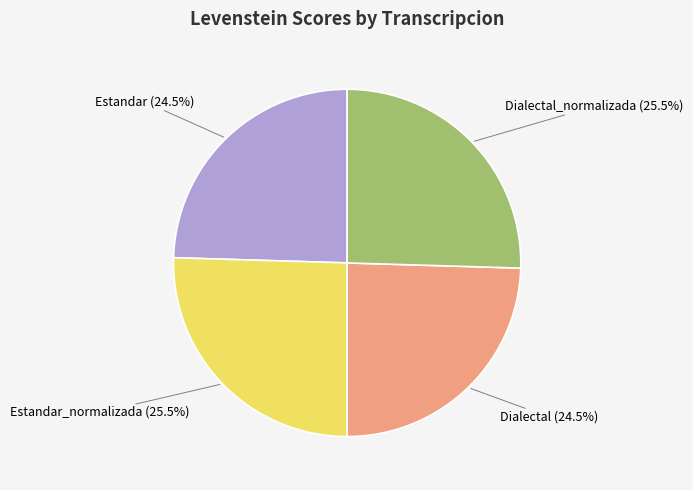

Does Dialectal (24.5%) represent more than half of the total?

No